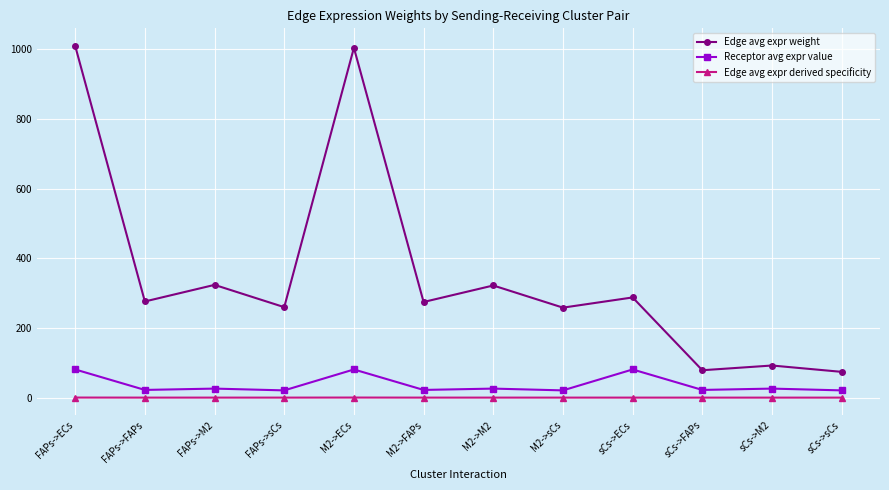

Which series has the widest spread of values?

Edge avg expr weight